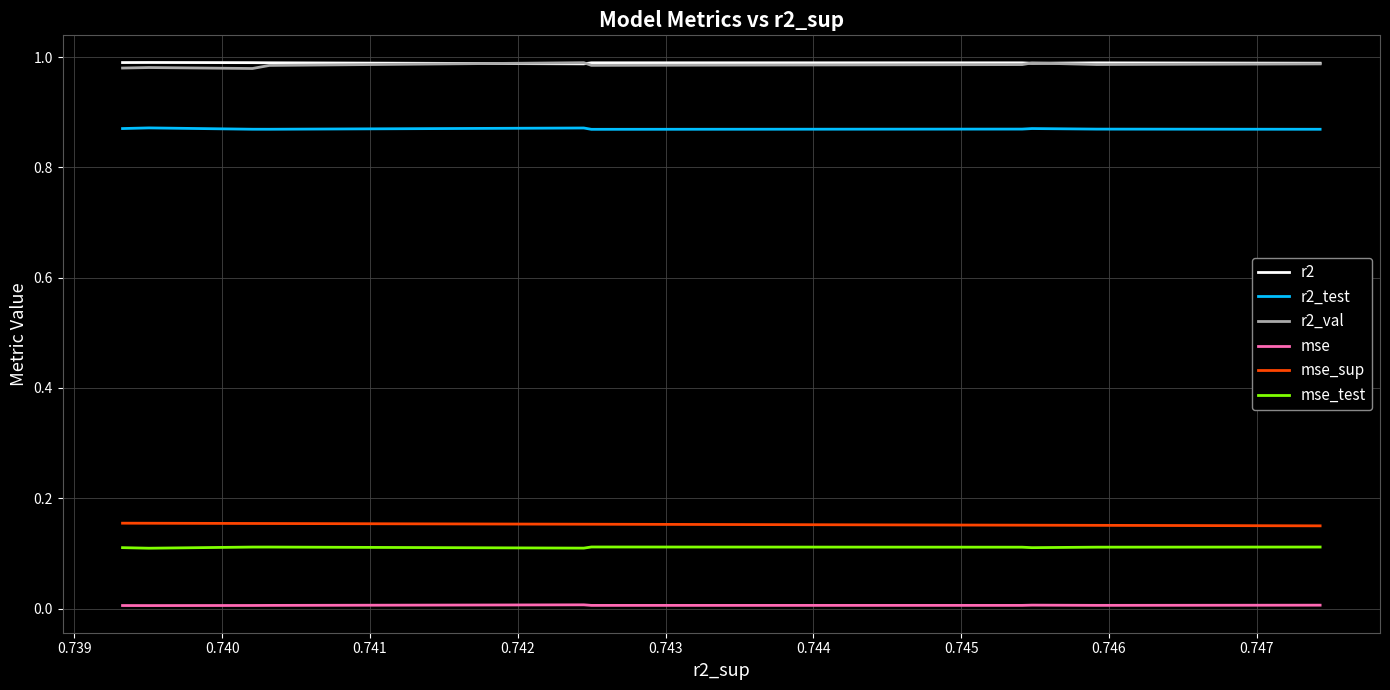

What is the value of the r2 point at the 6th from the left?

1.0